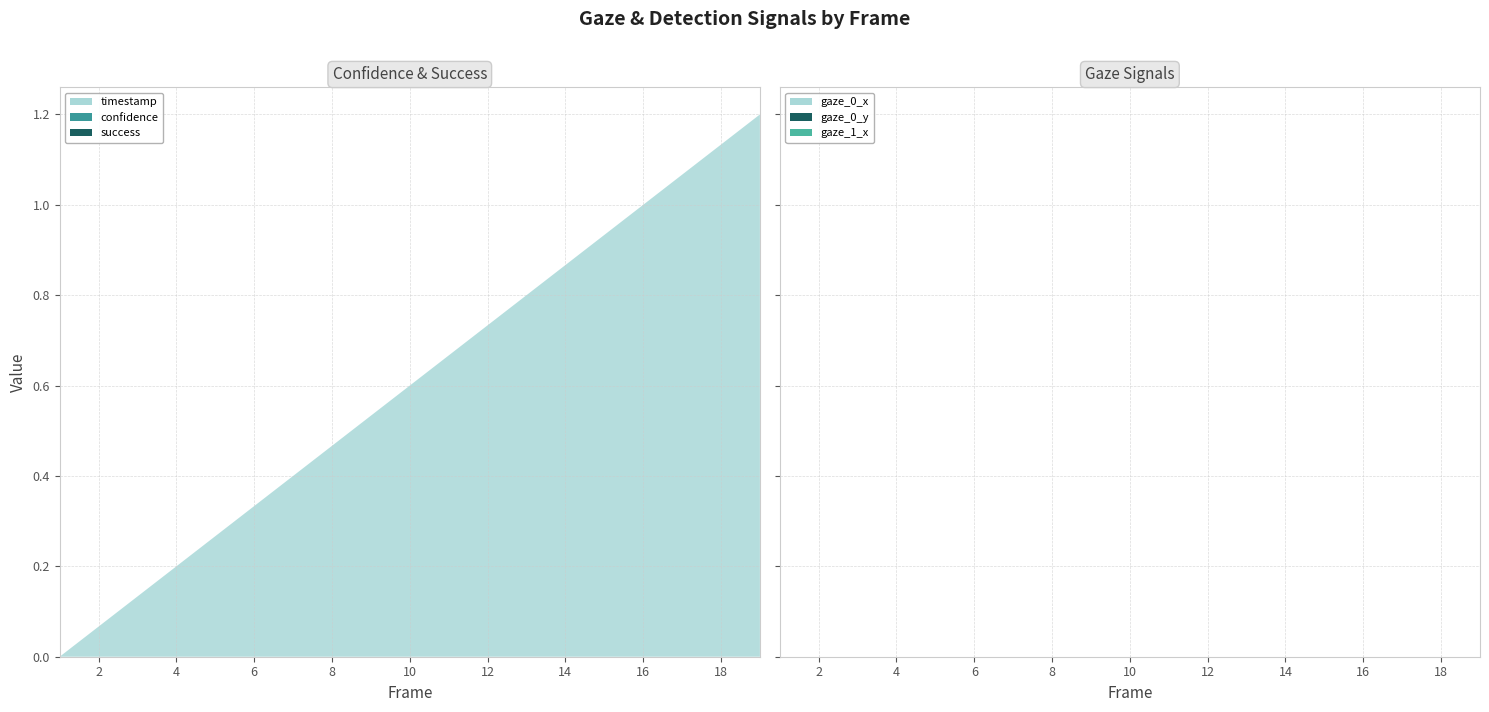

Reading right to left, what are all the values shown in this chart?

timestamp: 19=1.2	18=1.1	17=1.1	16=1.0	15=0.9	14=0.9	13=0.8	12=0.7	11=0.7	10=0.6	9=0.5	8=0.5	7=0.4	6=0.3	5=0.3	4=0.2	3=0.1	2=0.1	1=0.0
confidence: 19=0.0	18=0.0	17=0.0	16=0.0	15=0.0	14=0.0	13=0.0	12=0.0	11=0.0	10=0.0	9=0.0	8=0.0	7=0.0	6=0.0	5=0.0	4=0.0	3=0.0	2=0.0	1=0.0
success: 19=0.0	18=0.0	17=0.0	16=0.0	15=0.0	14=0.0	13=0.0	12=0.0	11=0.0	10=0.0	9=0.0	8=0.0	7=0.0	6=0.0	5=0.0	4=0.0	3=0.0	2=0.0	1=0.0
gaze_0_x: 19=0.0	18=0.0	17=0.0	16=0.0	15=0.0	14=0.0	13=0.0	12=0.0	11=0.0	10=0.0	9=0.0	8=0.0	7=0.0	6=0.0	5=0.0	4=0.0	3=0.0	2=0.0	1=0.0
gaze_0_y: 19=0.0	18=0.0	17=0.0	16=0.0	15=0.0	14=0.0	13=0.0	12=0.0	11=0.0	10=0.0	9=0.0	8=0.0	7=0.0	6=0.0	5=0.0	4=0.0	3=0.0	2=0.0	1=0.0
gaze_1_x: 19=0.0	18=0.0	17=0.0	16=0.0	15=0.0	14=0.0	13=0.0	12=0.0	11=0.0	10=0.0	9=0.0	8=0.0	7=0.0	6=0.0	5=0.0	4=0.0	3=0.0	2=0.0	1=0.0